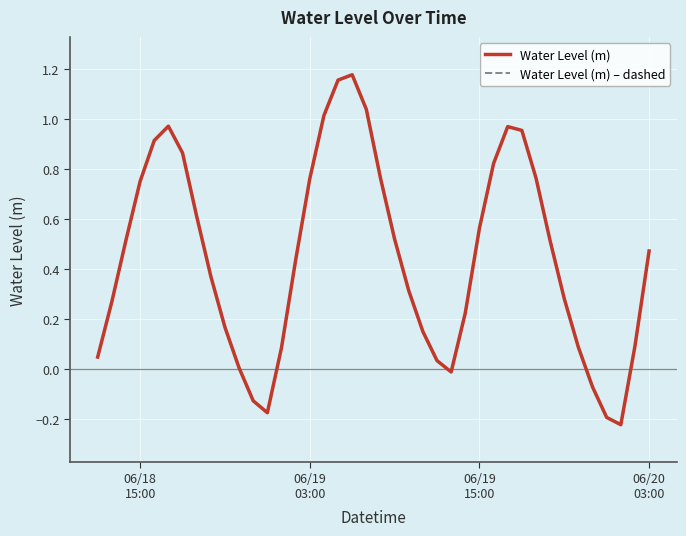

List the series in order of their peak value, highest first.

Water Level (m), Water Level (m) – dashed